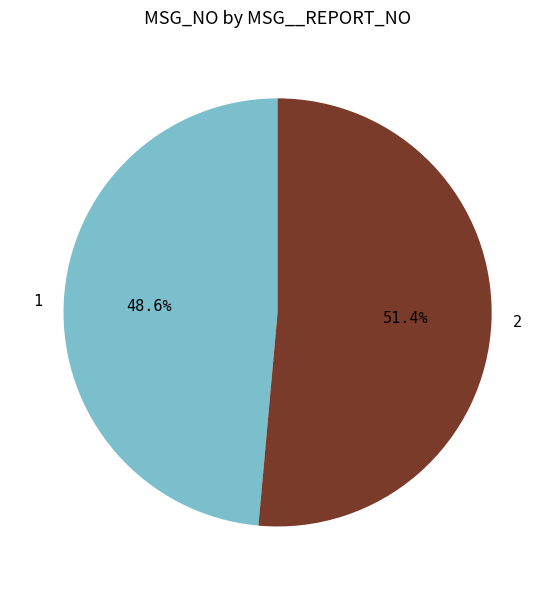

Count the number of slices in the pie.

2